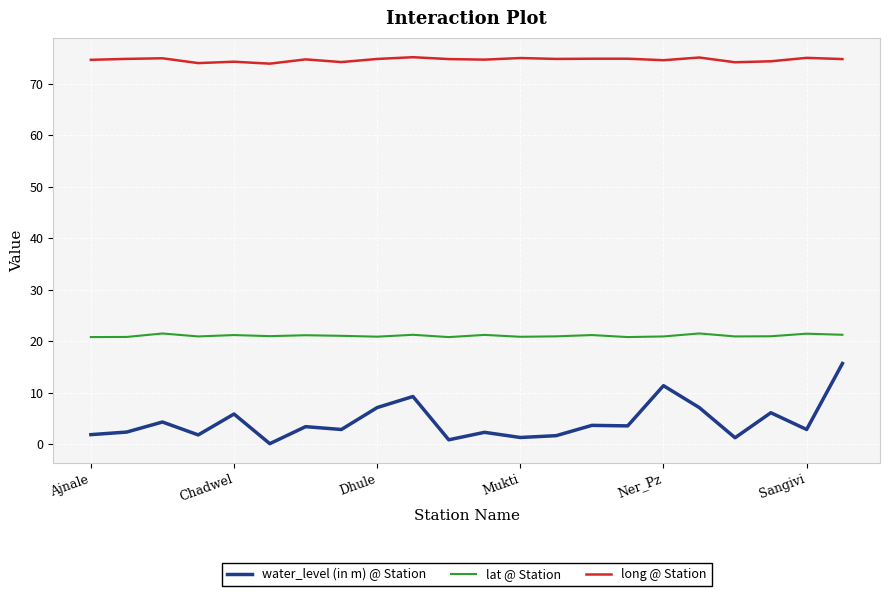

Which series has the widest spread of values?

water_level (in m) @ Station